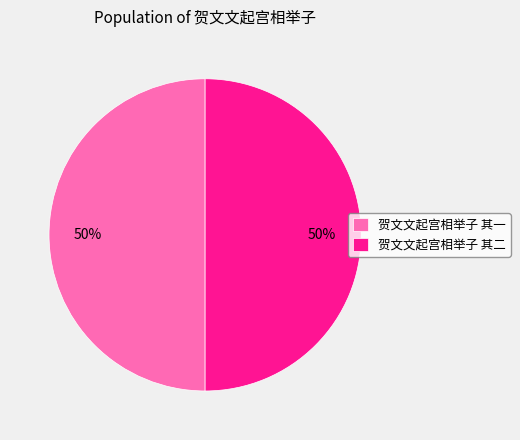

What is the ratio of the value at 贺文文起宫相举子 其二 to the value at 贺文文起宫相举子 其一?

1.0